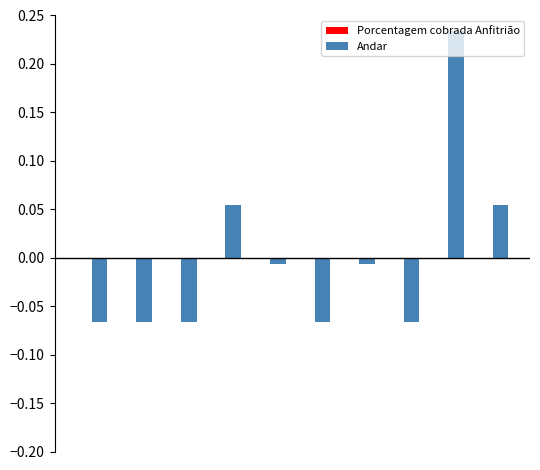

What is the difference between the maximum and second lowest values?

0.3